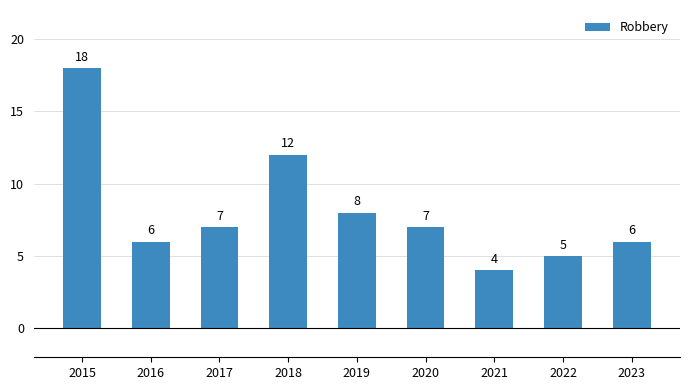

What is the value of the 3rd bar from the left?

7